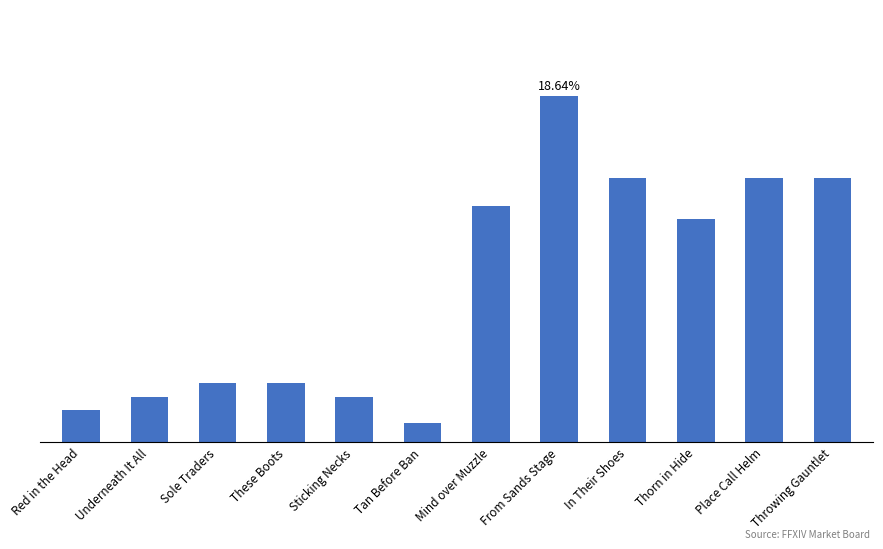

What is the difference between the maximum and second lowest values?

6210